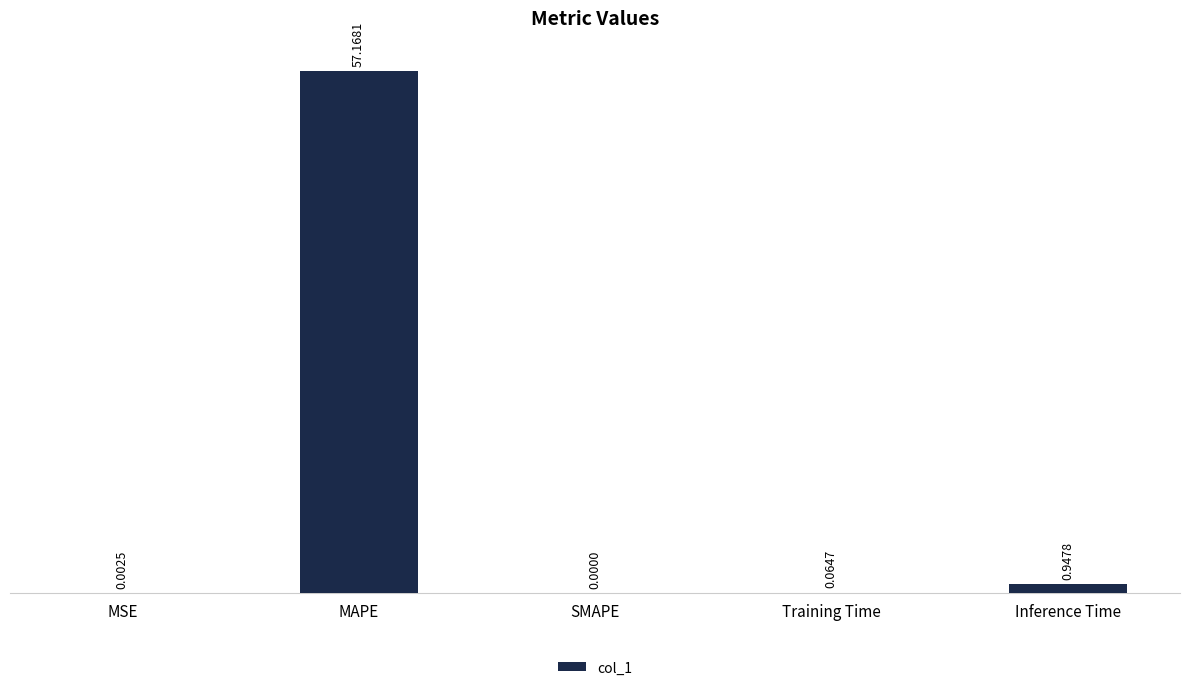

What is the sum of the values at Inference Time and MAPE?

58.1